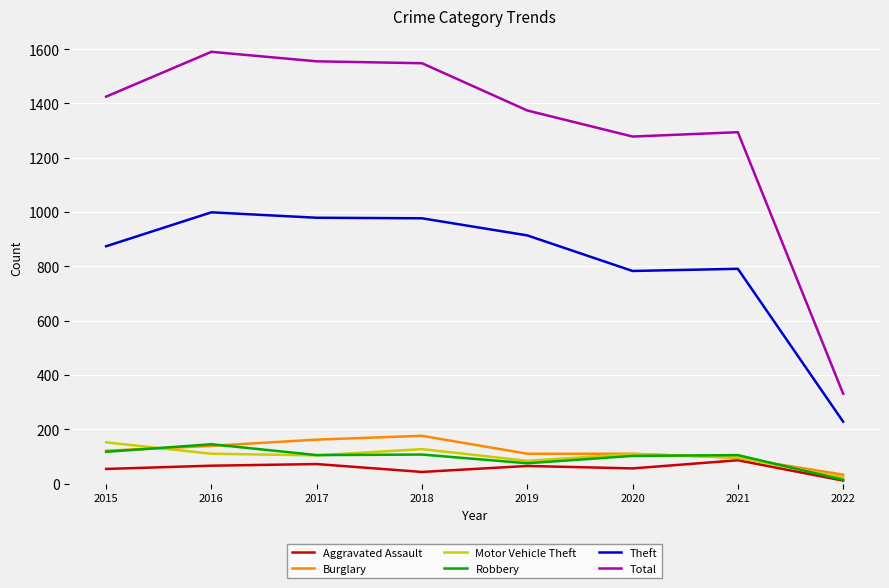

True or false: Aggravated Assault and Theft intersect in this chart.

False